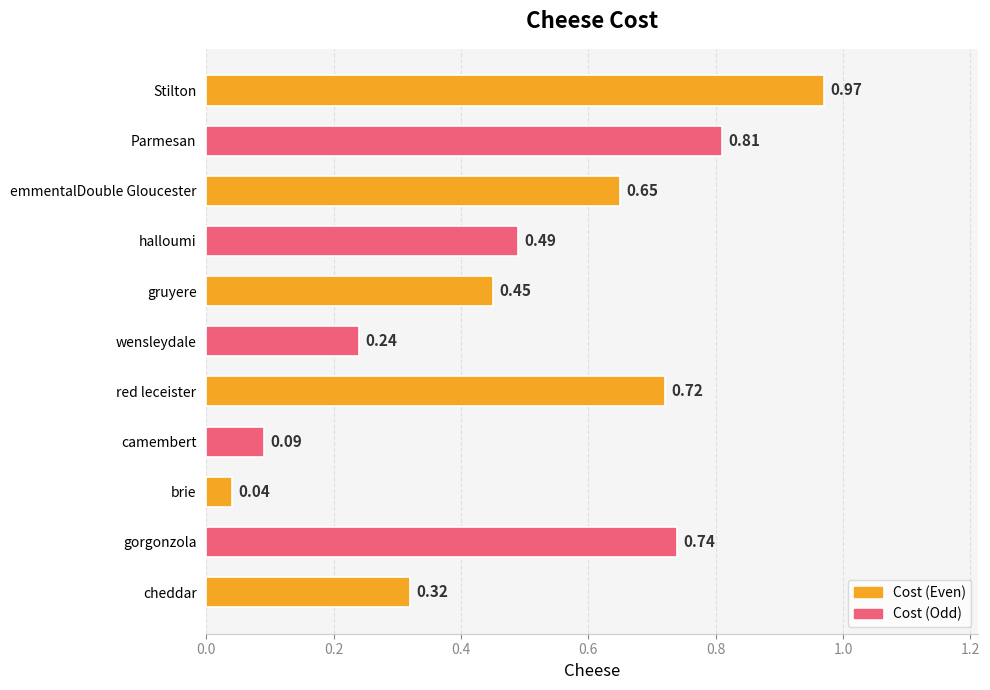

What is the difference between the maximum and minimum values?

0.9